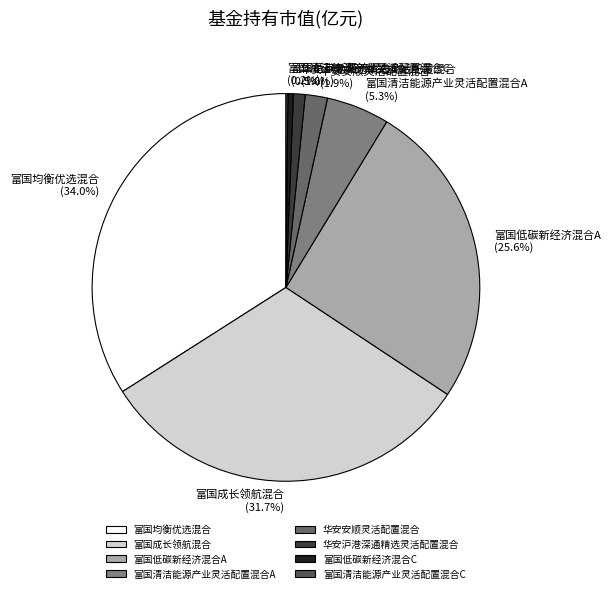

Does any single category account for the majority?

No